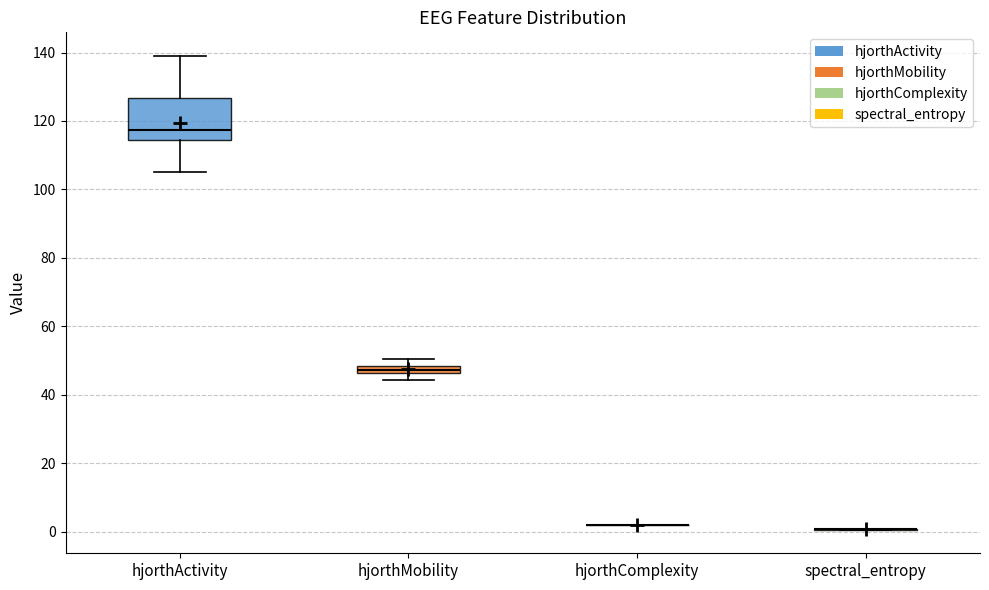

Which box is the tallest, from its lower edge to its upper edge?

hjorthActivity